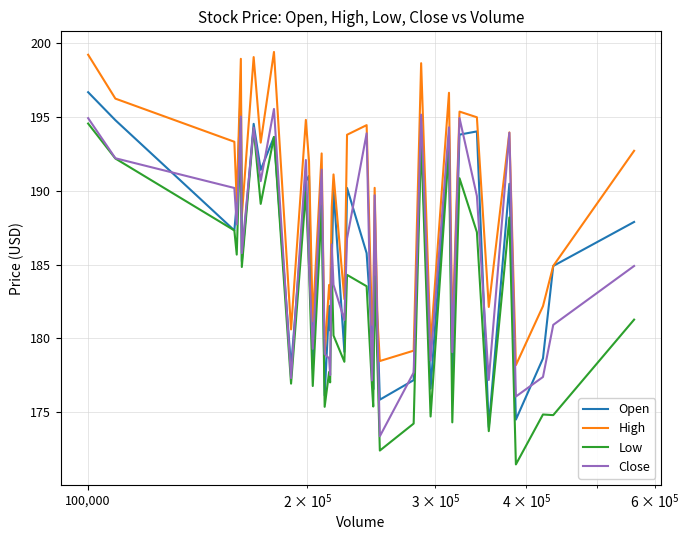

Which series has the largest total across all categories?

High